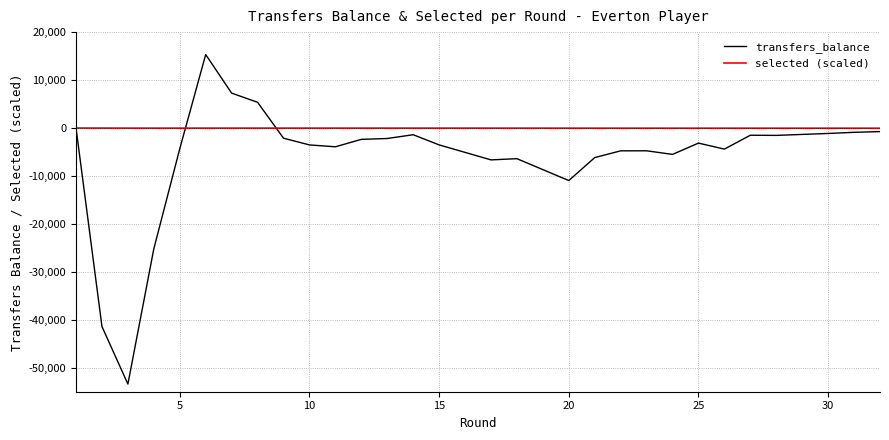

How many data points in transfers_balance are above -3527?

15